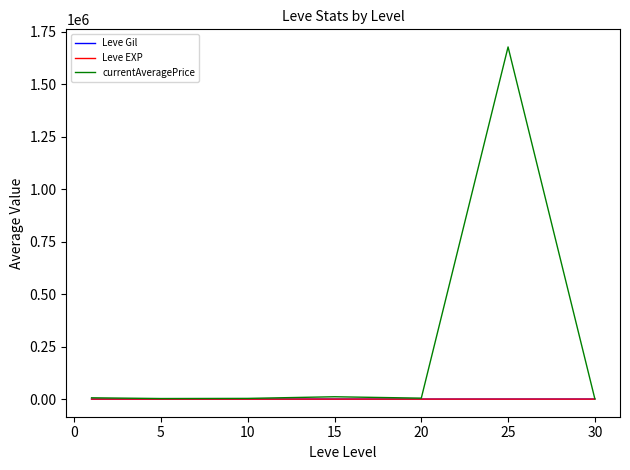

What is the minimum value for Leve Gil?

126.7